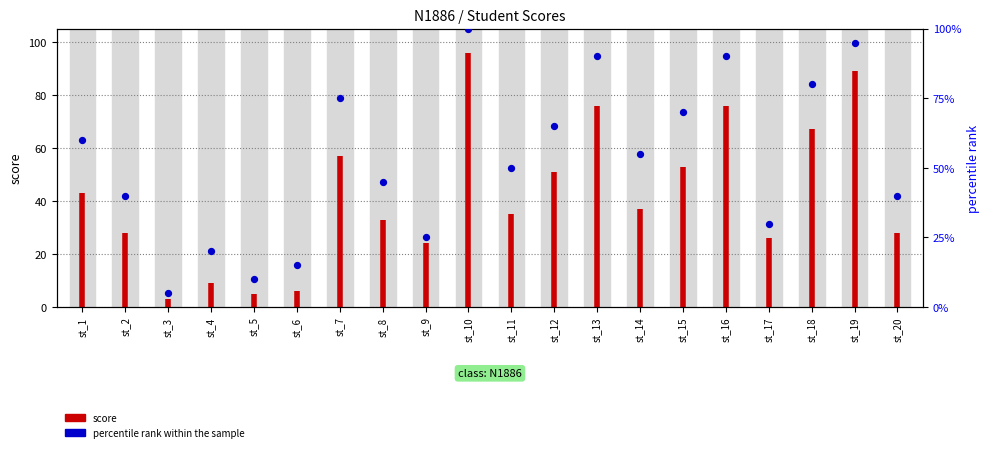

What is the ratio of the value at st_10 to the value at st_18?

1.2